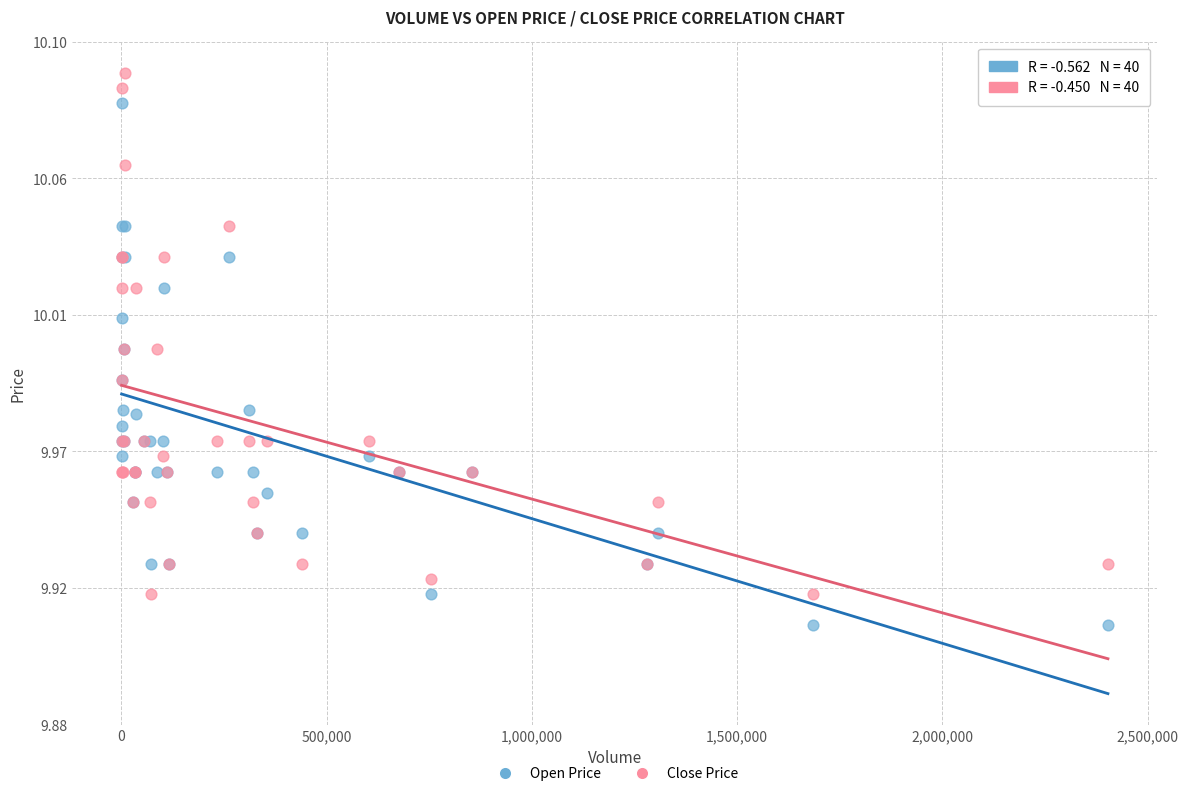

What are all the series names shown in the legend?

Open Price, Close Price